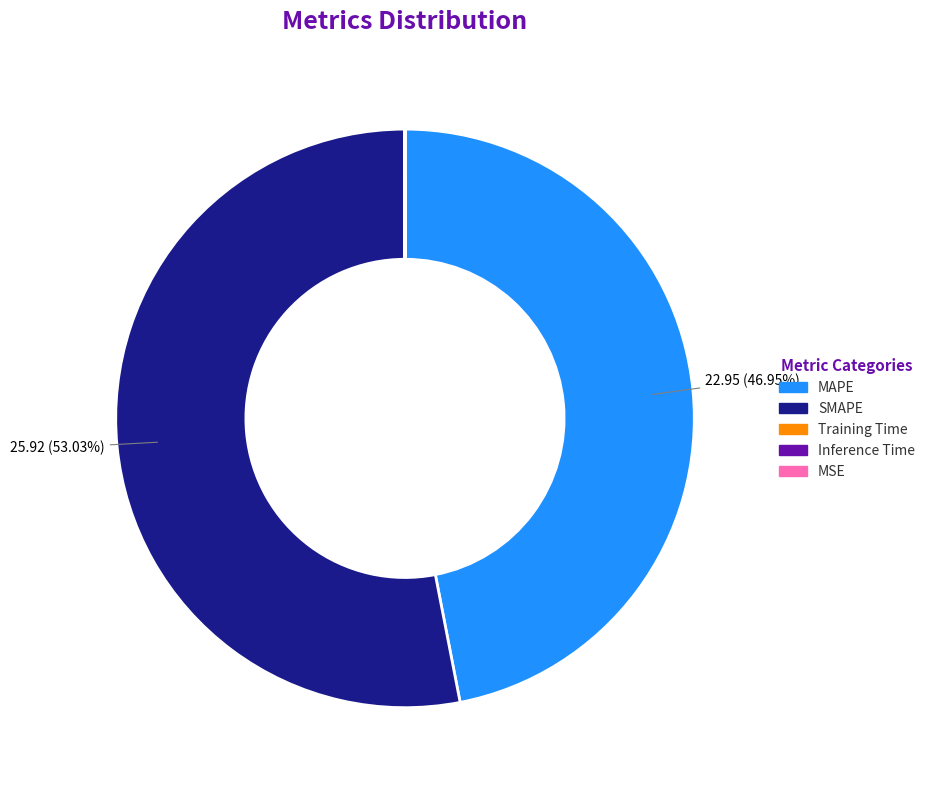

What is the ratio of the value at SMAPE to the value at MAPE?

1.1